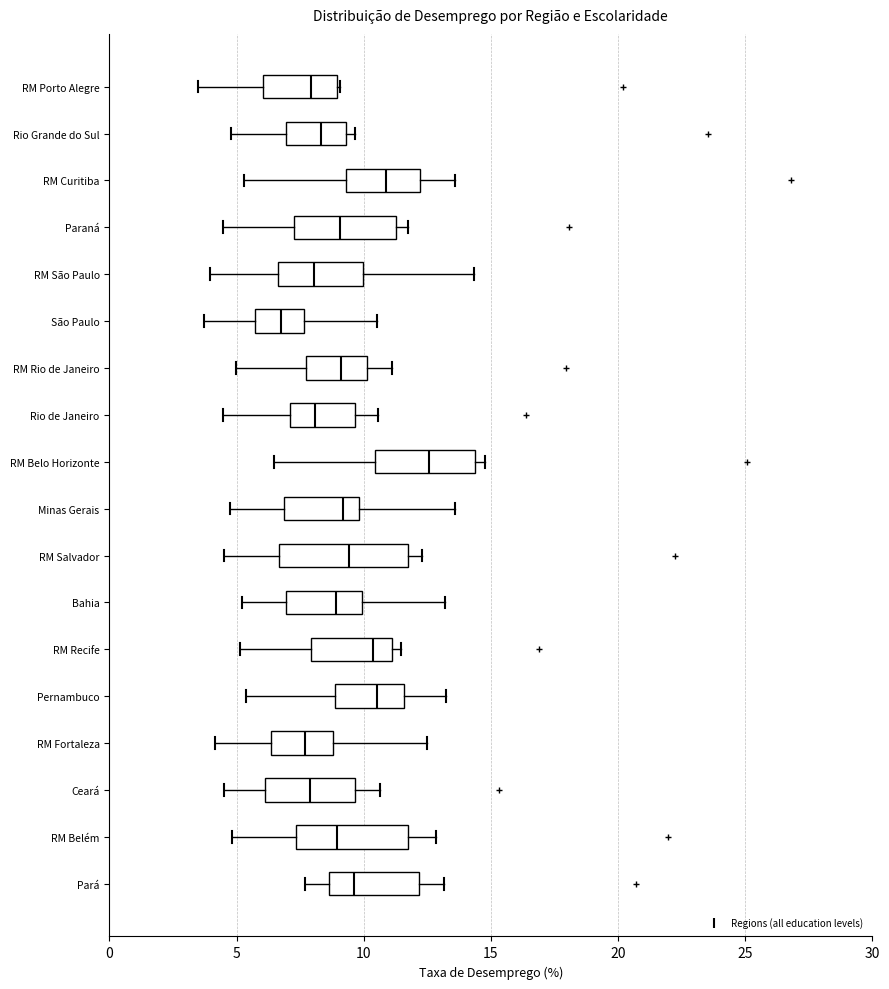

Comparing the boxes themselves (not the whiskers), which one is the widest?

RM Salvador